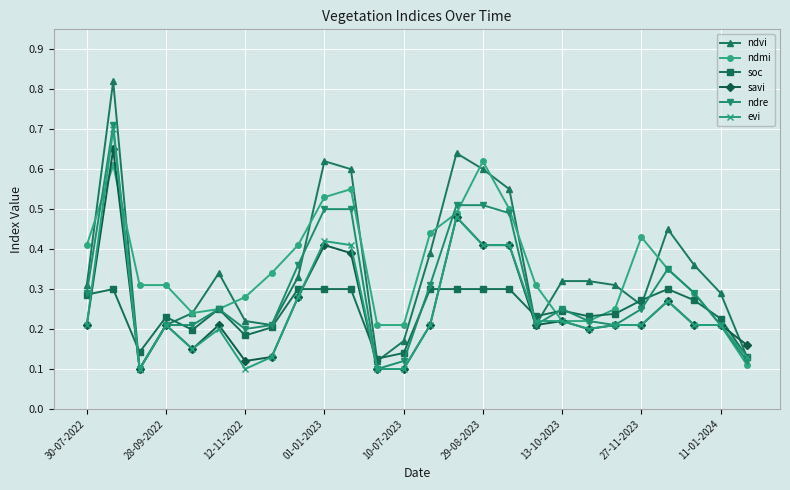

How many ndmi values are between 0 and 1?

26